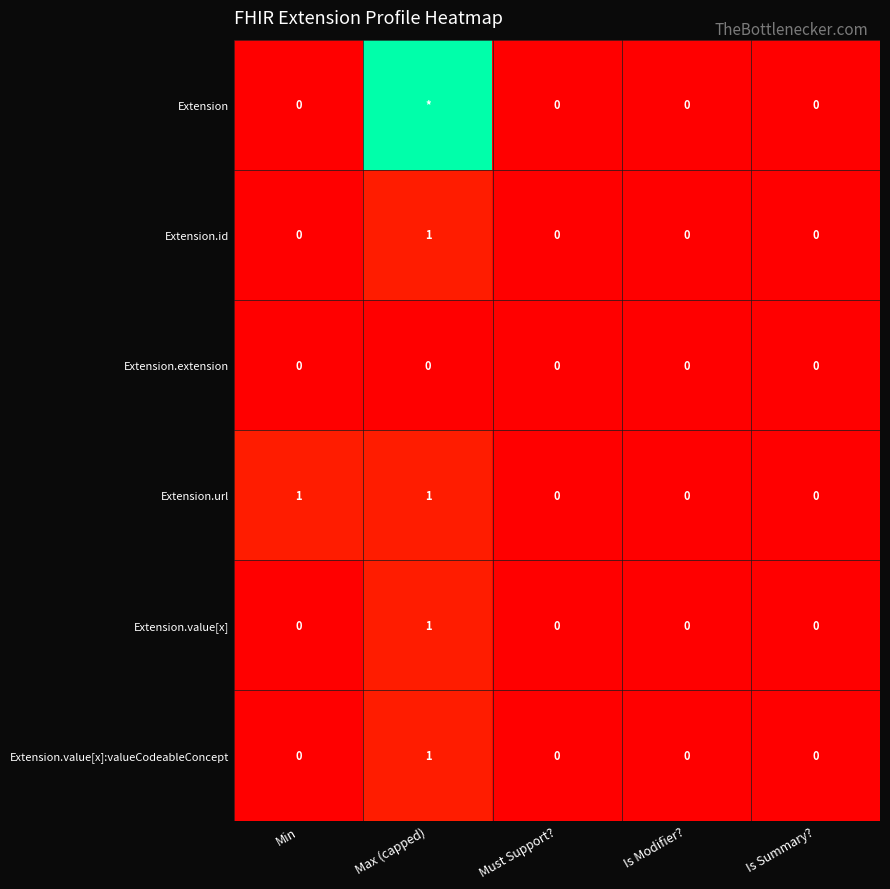

How many Extension.id values are between 0 and 1?

5